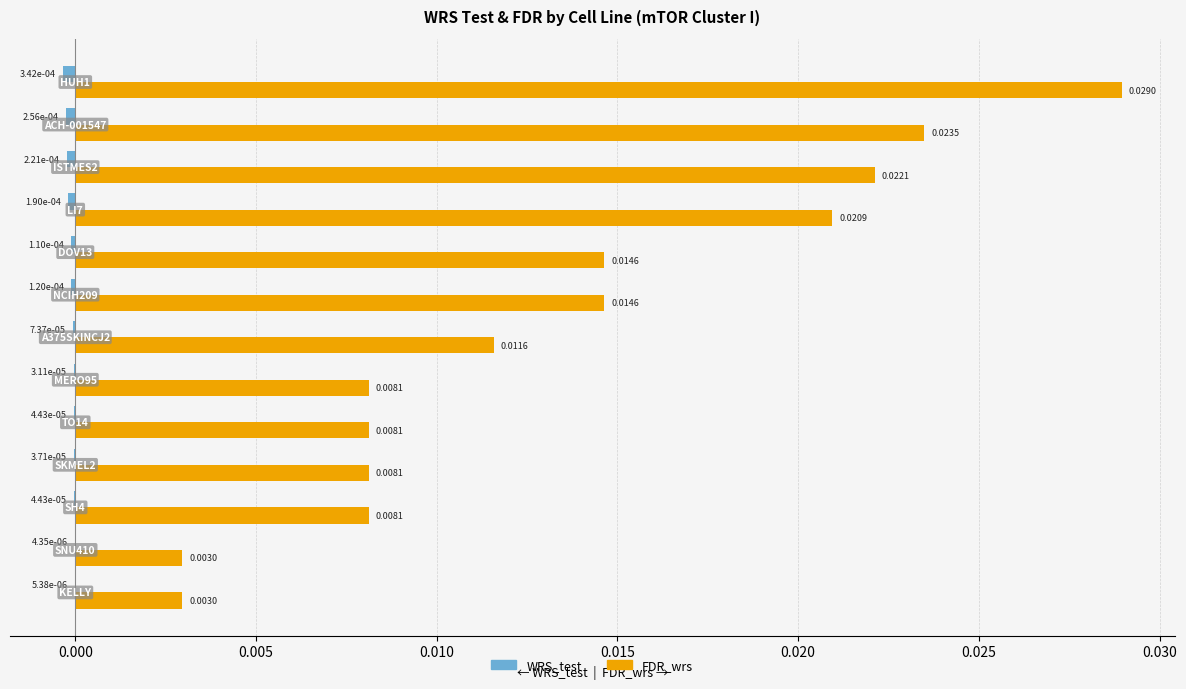

Which series has the largest range (max minus min)?

FDR_wrs